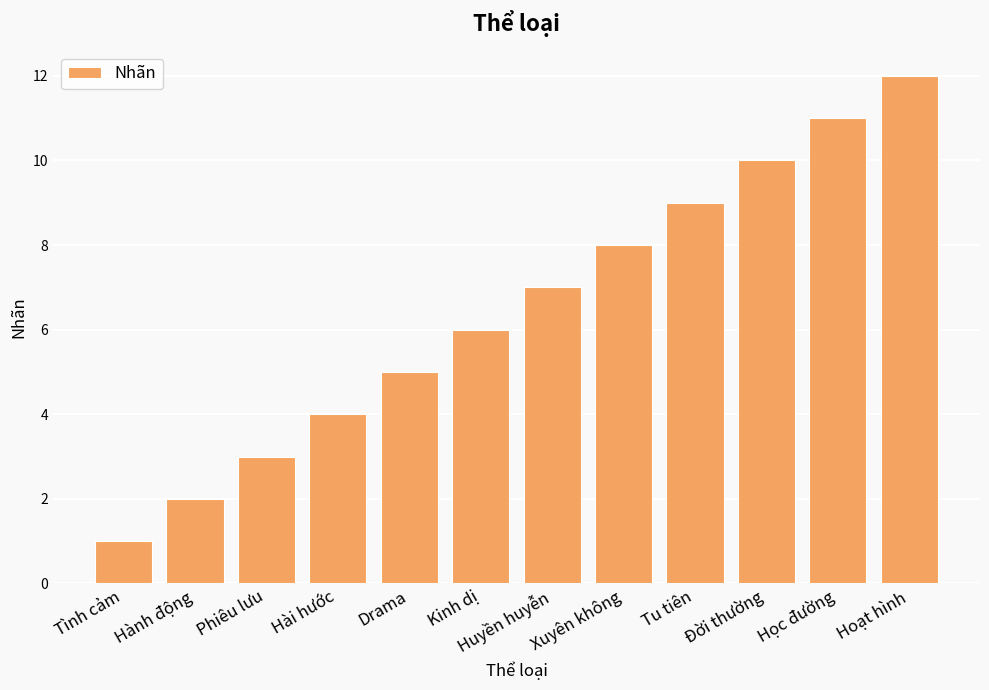

What is the value of the 7th bar from the left?

7